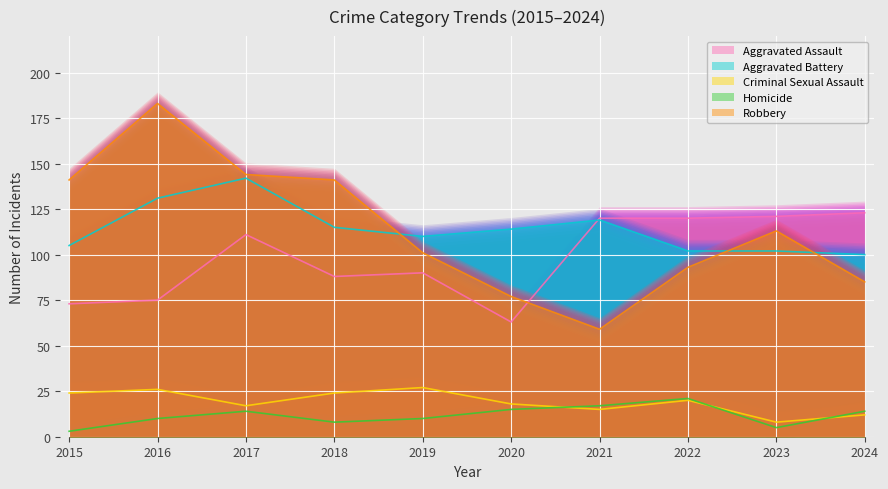

True or false: Aggravated Battery and Homicide cross at least once.

False